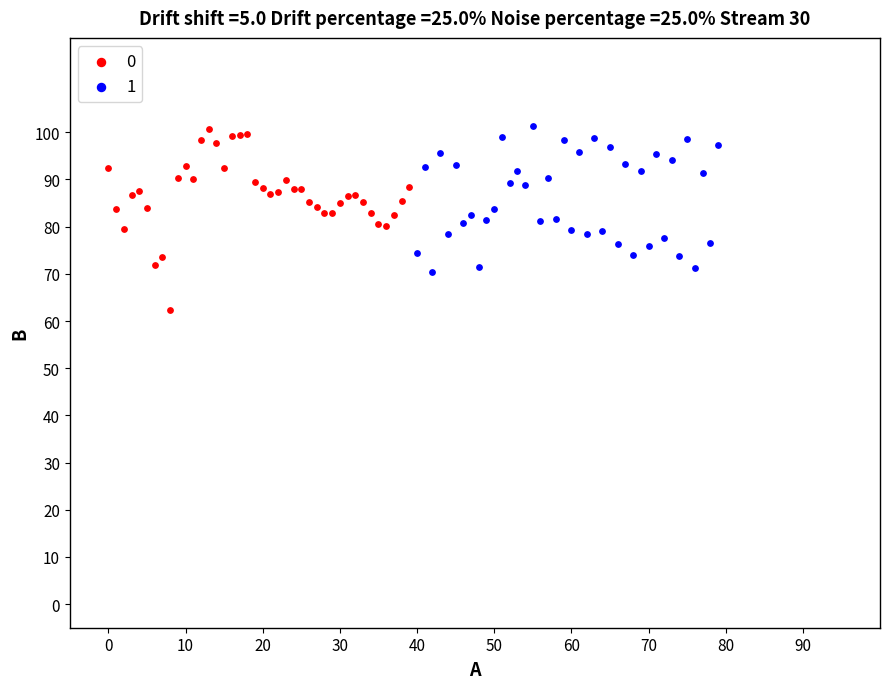

What are all the series names shown in the legend?

0, 1